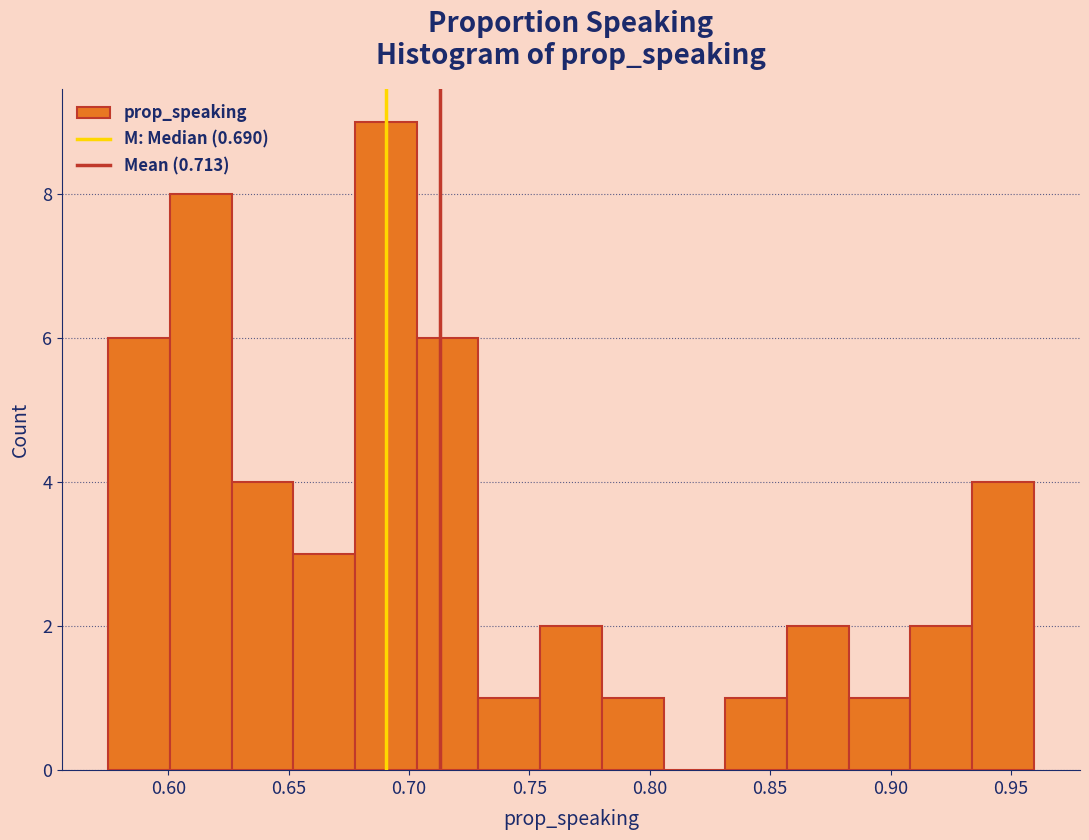

Over which range of the x-axis is the bar tallest?

0.680 to 0.705